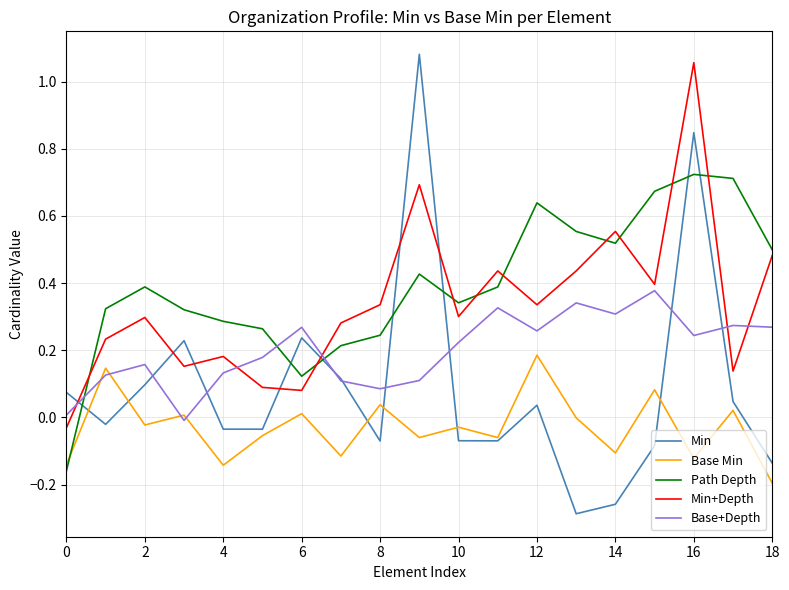

Which series has the widest spread of values?

Min